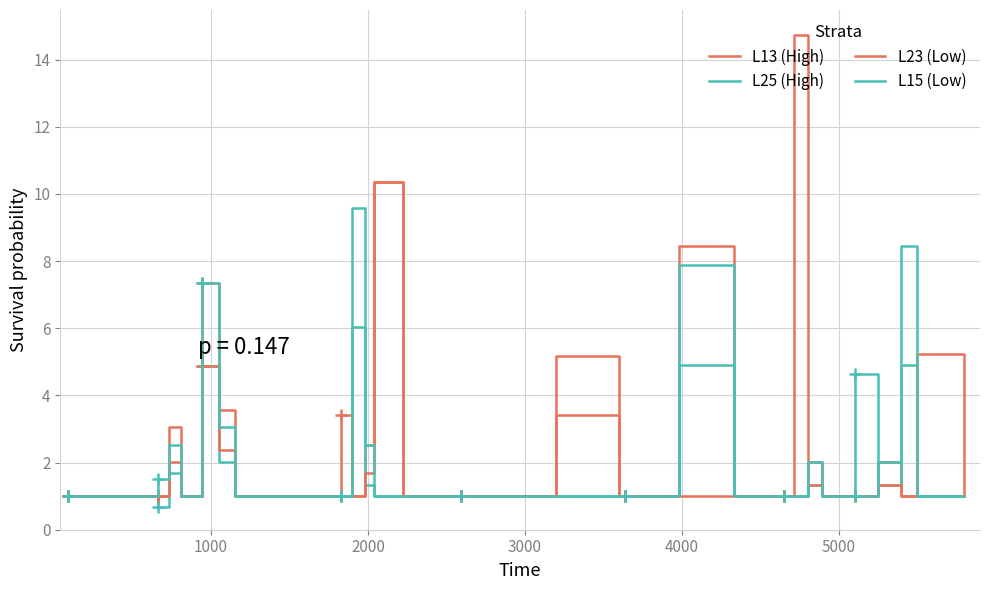

How many interior local peaks does the L13 (High) series have?

7